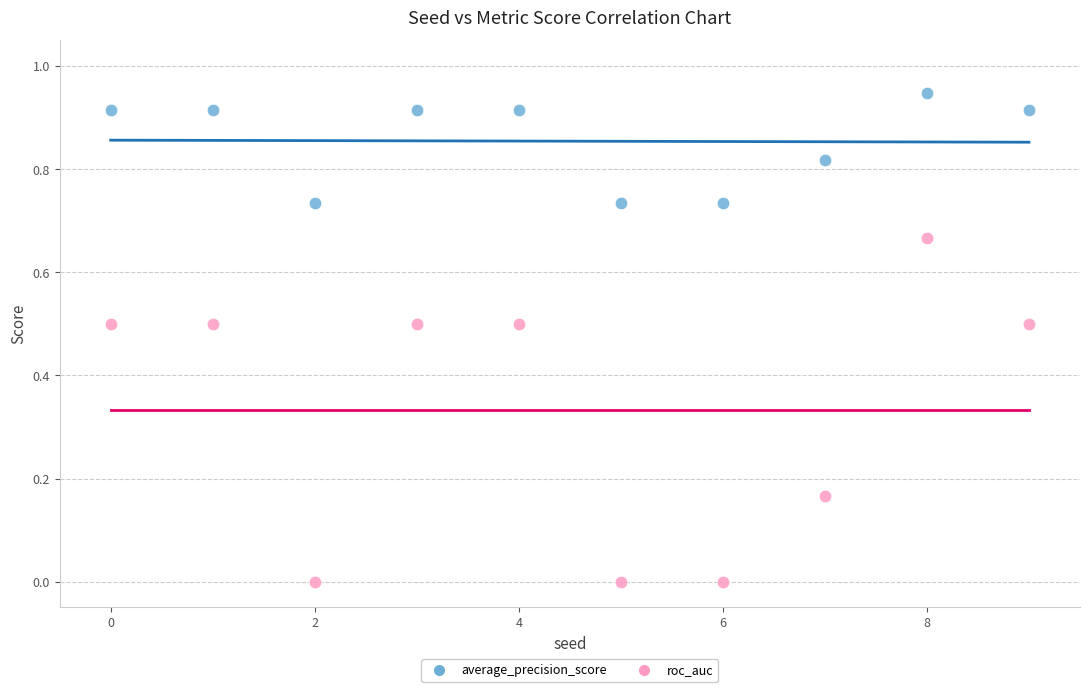

Which series reaches the minimum Y coordinate?

roc_auc